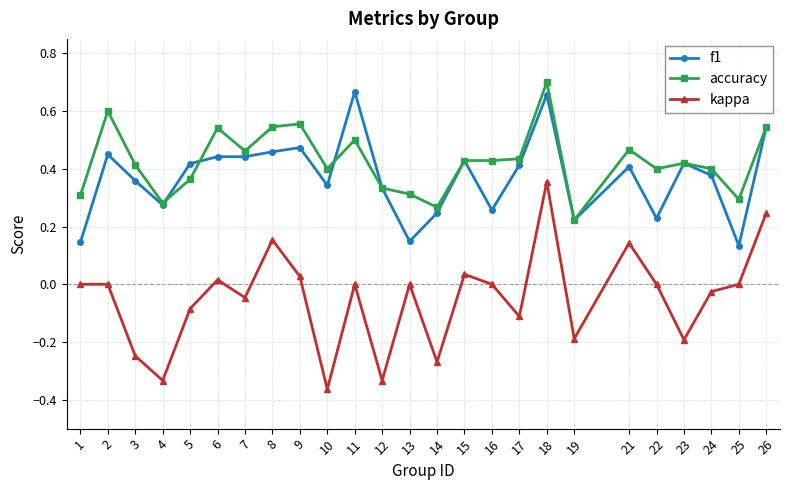

Is the value of accuracy at 6 greater than the value of f1 at 2?

Yes